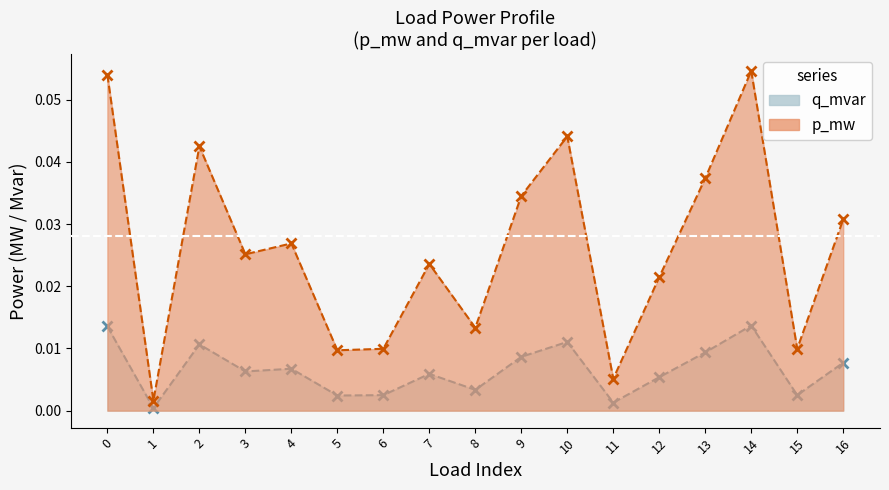

Rank the series by their maximum value, from highest to lowest.

q_mvar, p_mw